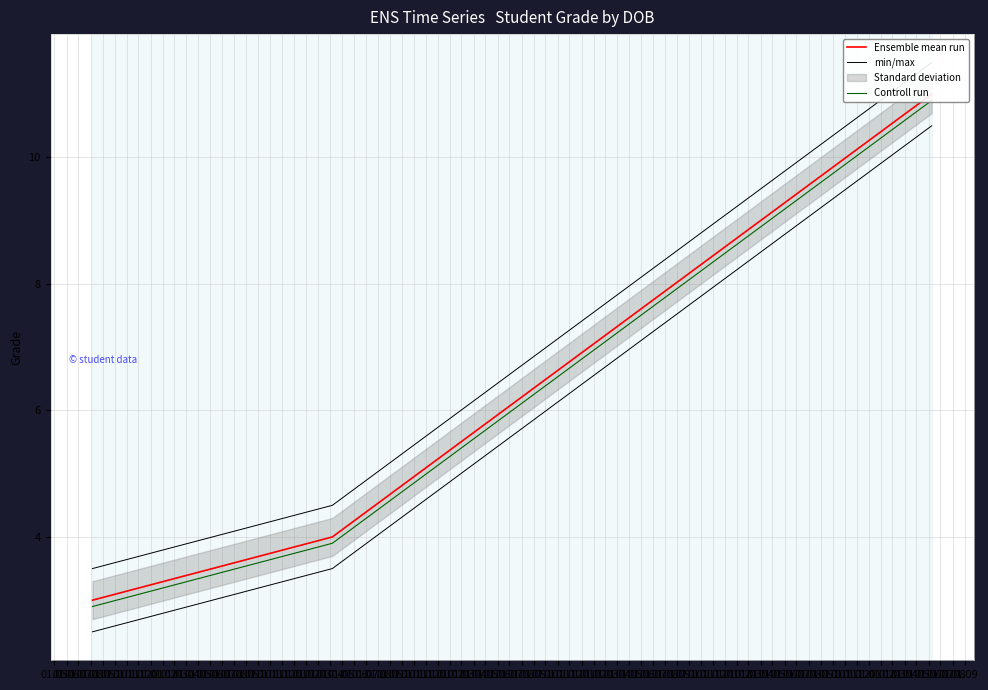

List the series in order of their peak value, highest first.

min/max, Ensemble mean run, Controll run